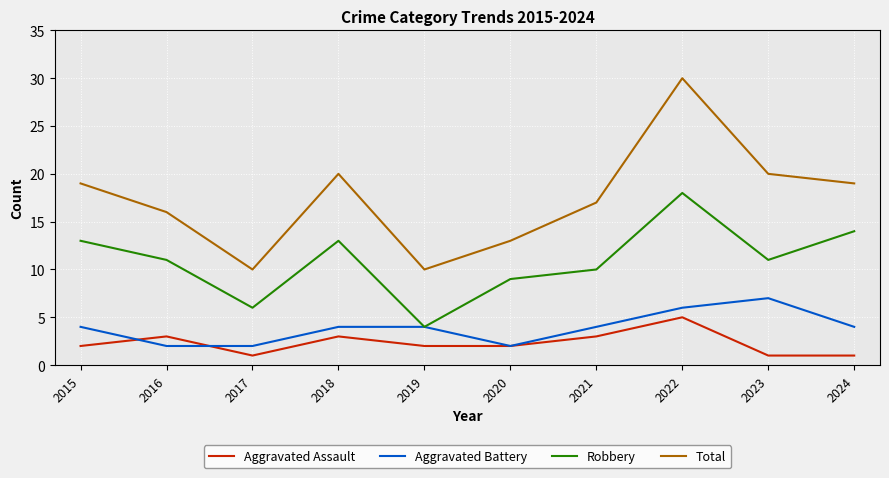

What is the minimum value shown in the chart?

1